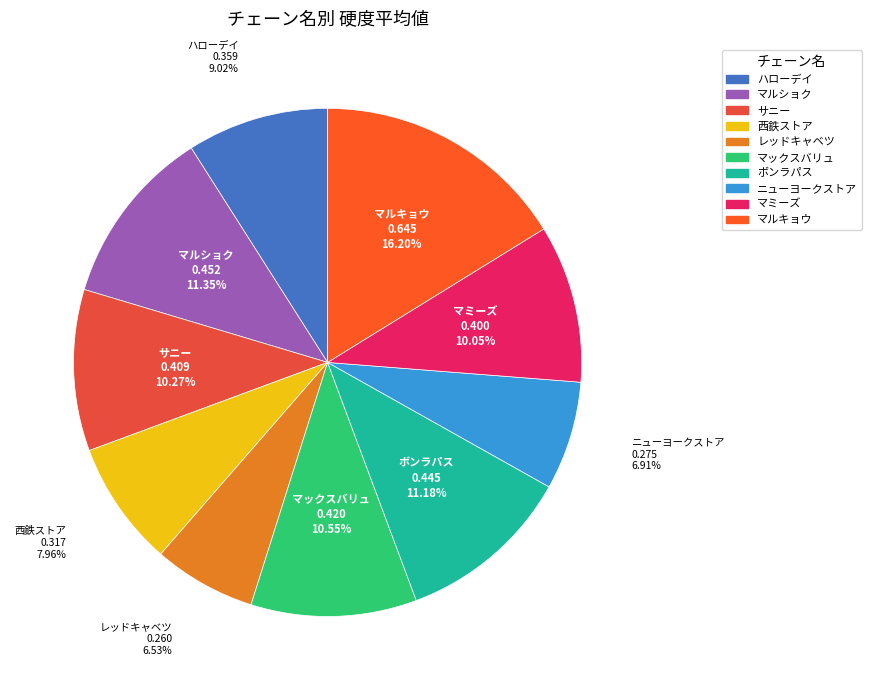

What is the total percentage of 西鉄ストア and ハローデイ?

17.0%